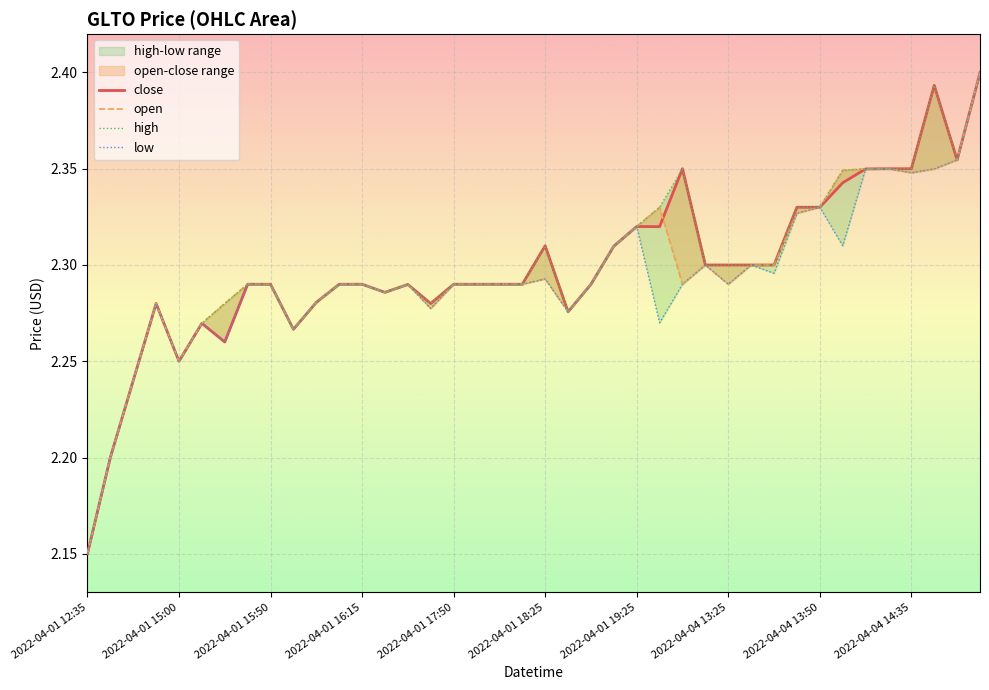

What is the value of the low point at the 16th from the left?

2.3